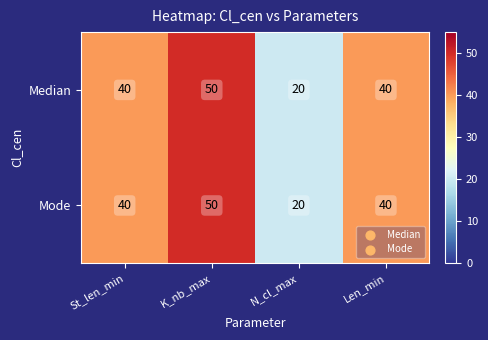

Count the number of categories in the chart.

4